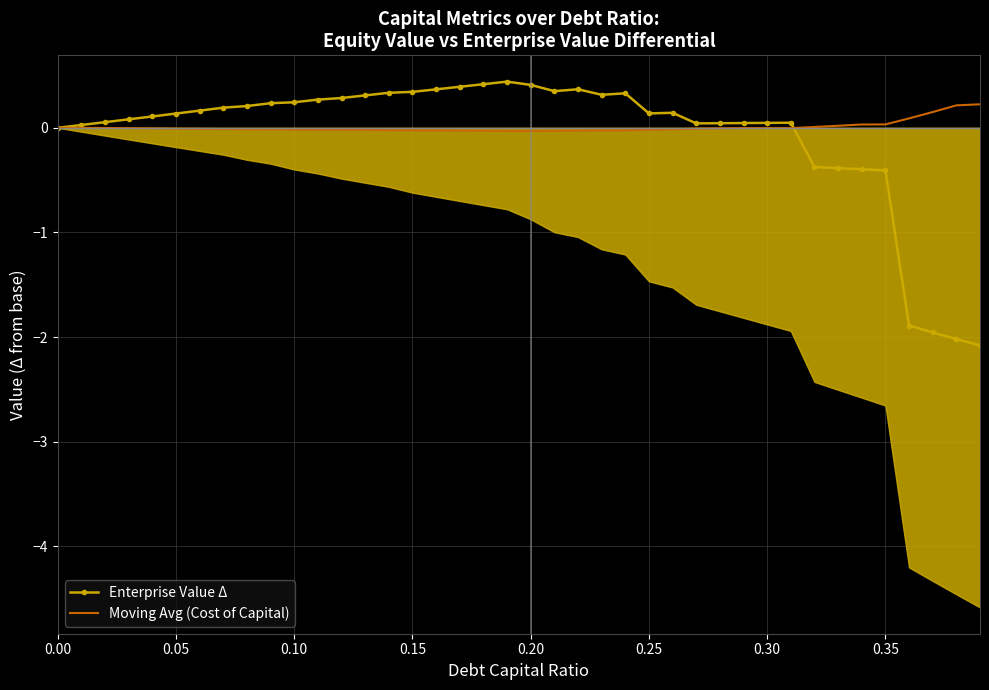

What is the value of the Enterprise Value Δ point at the 8th from the left?

0.2